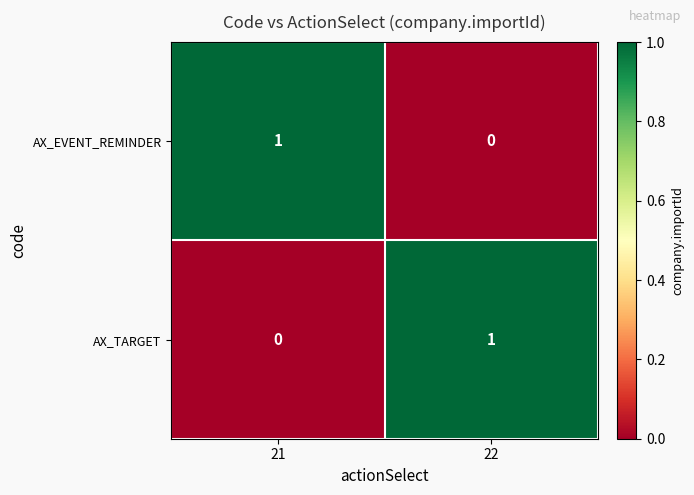

Reading left to right, transcribe all the data shown in this chart.

AX_EVENT_REMINDER: 1	0
AX_TARGET: 0	1